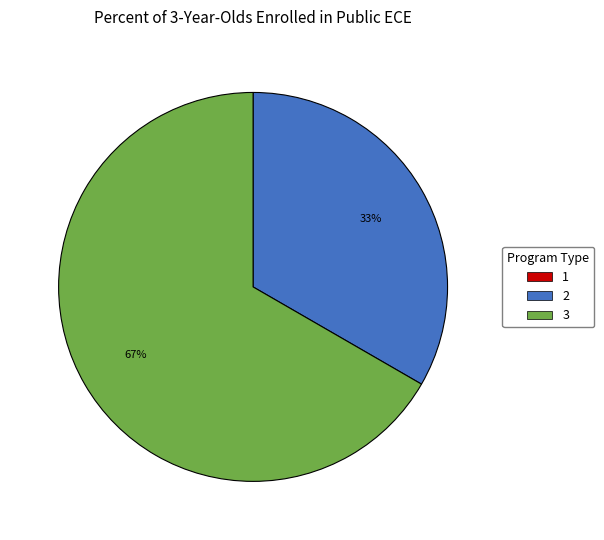

The 2 slice represents 33% of the pie. True or false?

True